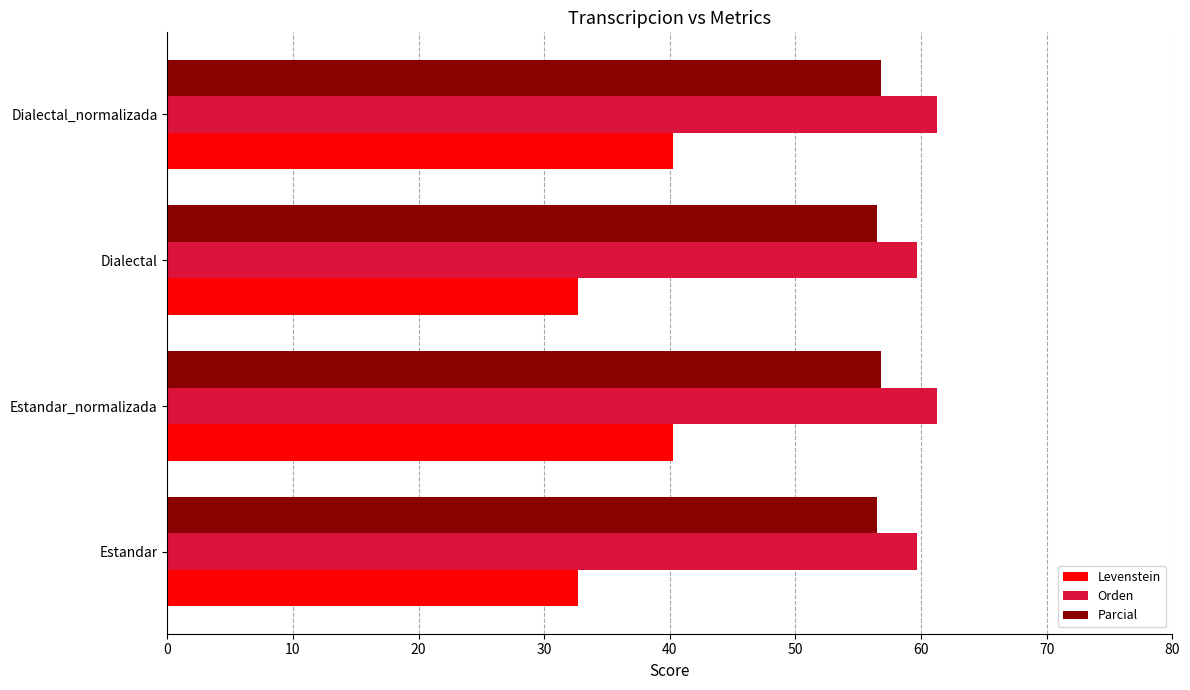

What is the greatest value displayed?

61.3